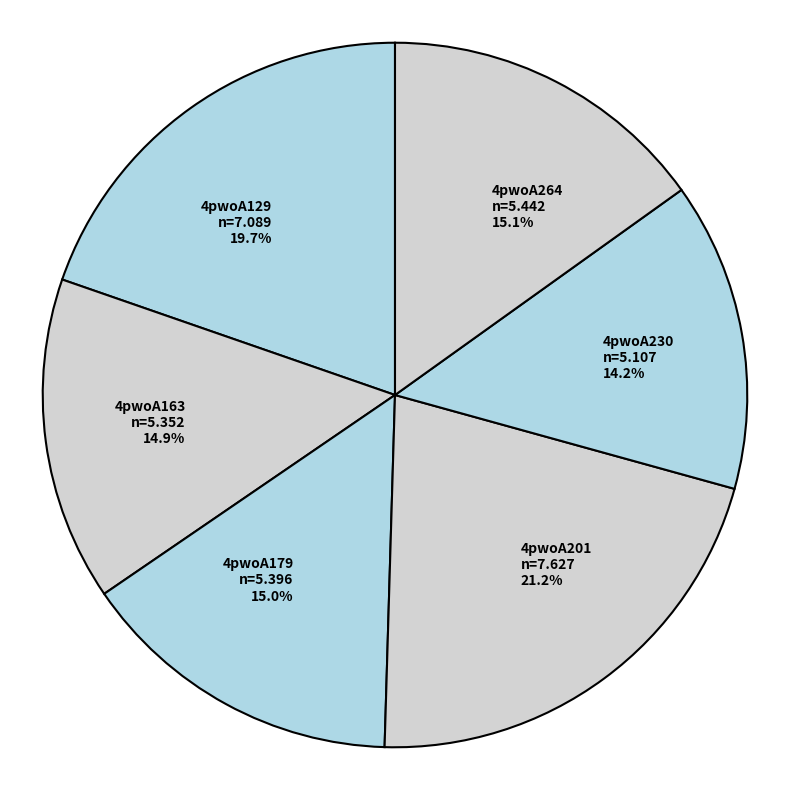

Do 4pwoA163 and 4pwoA179 together represent more than half of the pie?

No